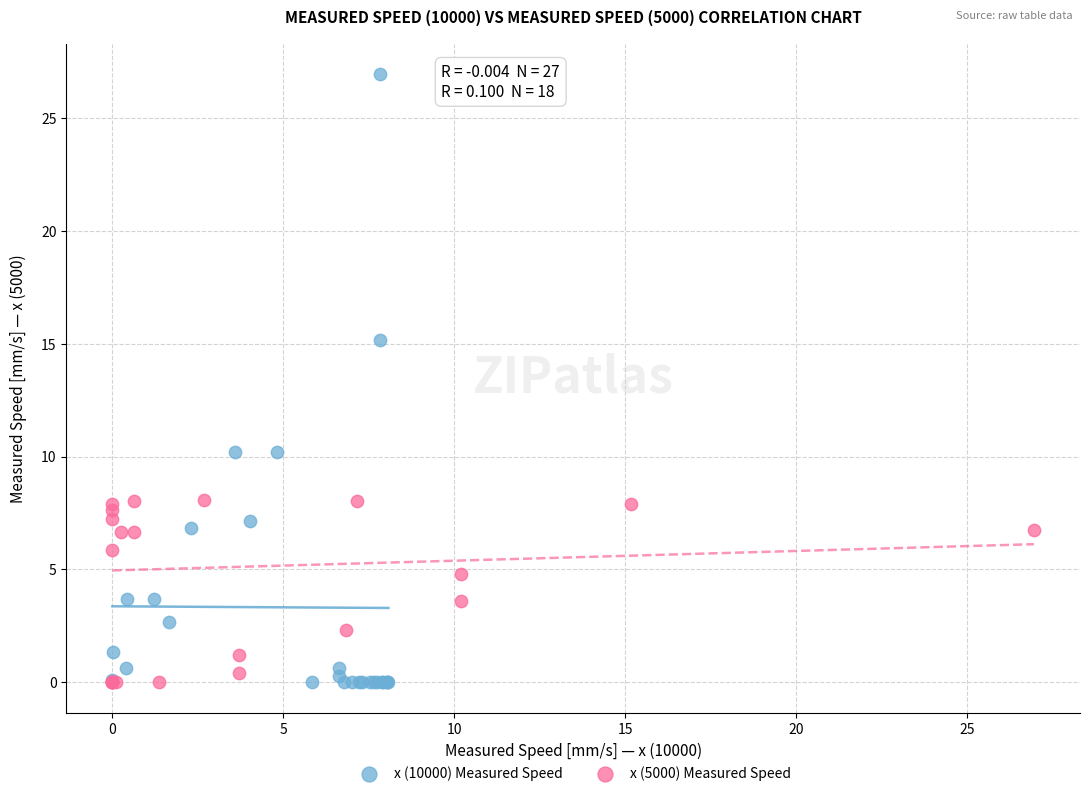

What are all the series names shown in the legend?

x (10000) Measured Speed, x (5000) Measured Speed